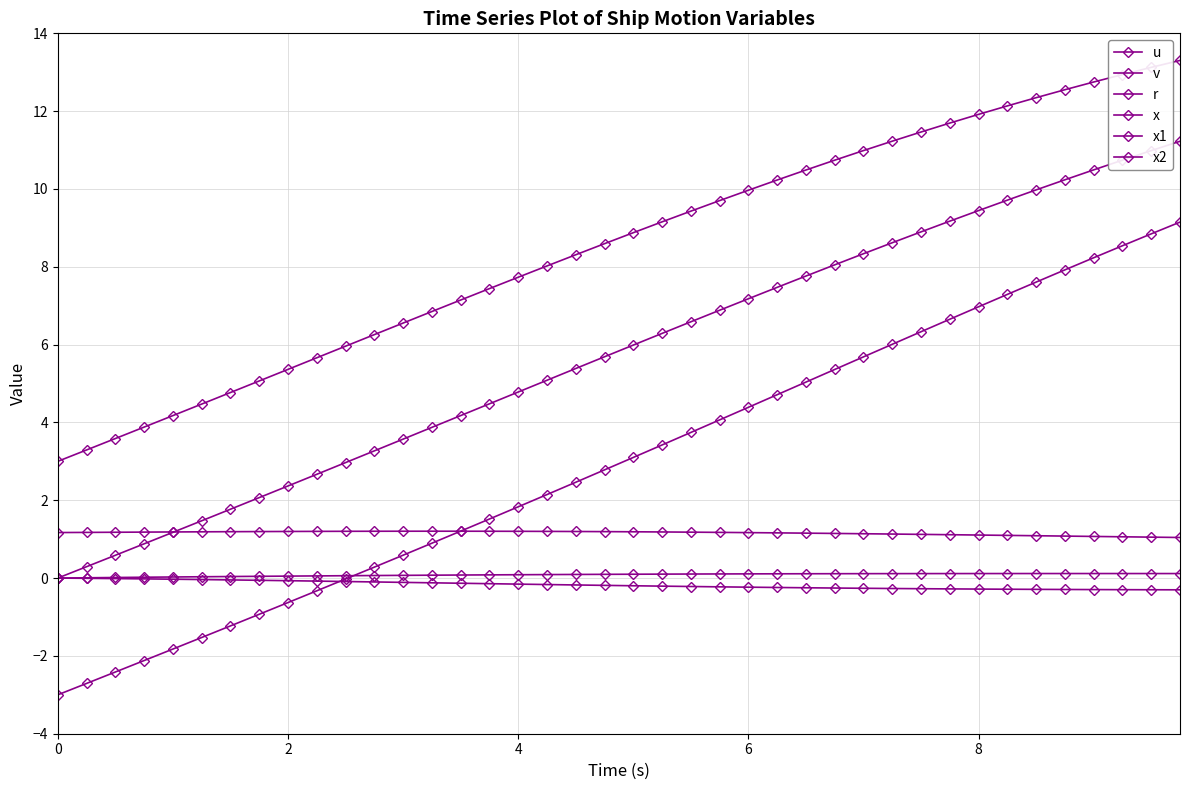

How many distinct data groups are displayed?

6